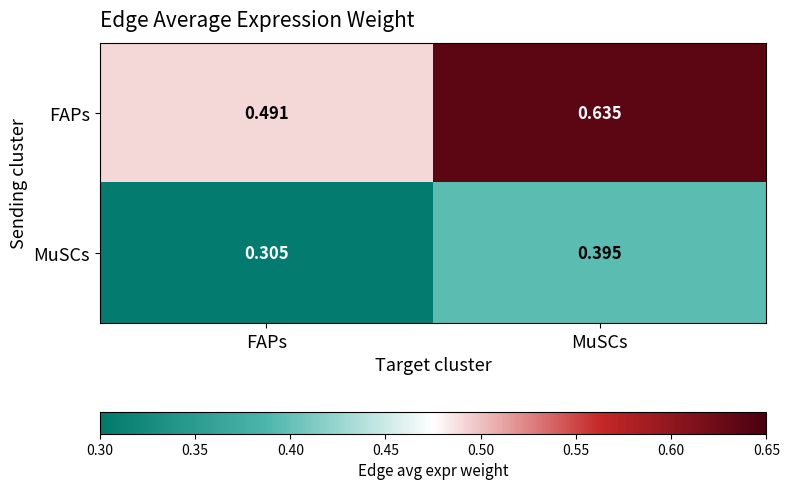

List the series in order of their overall mean, highest first.

FAPs, MuSCs